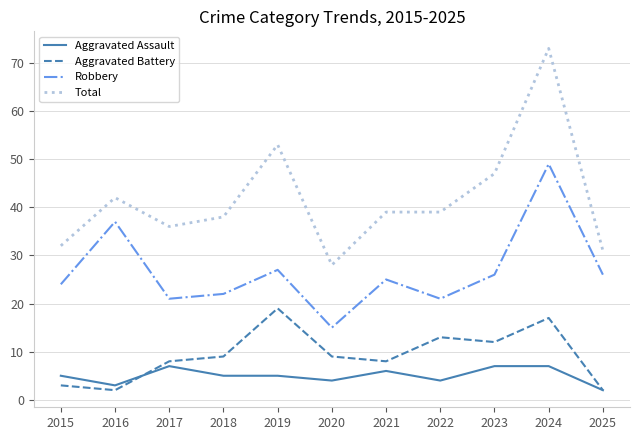

How many lines are shown in the chart?

4